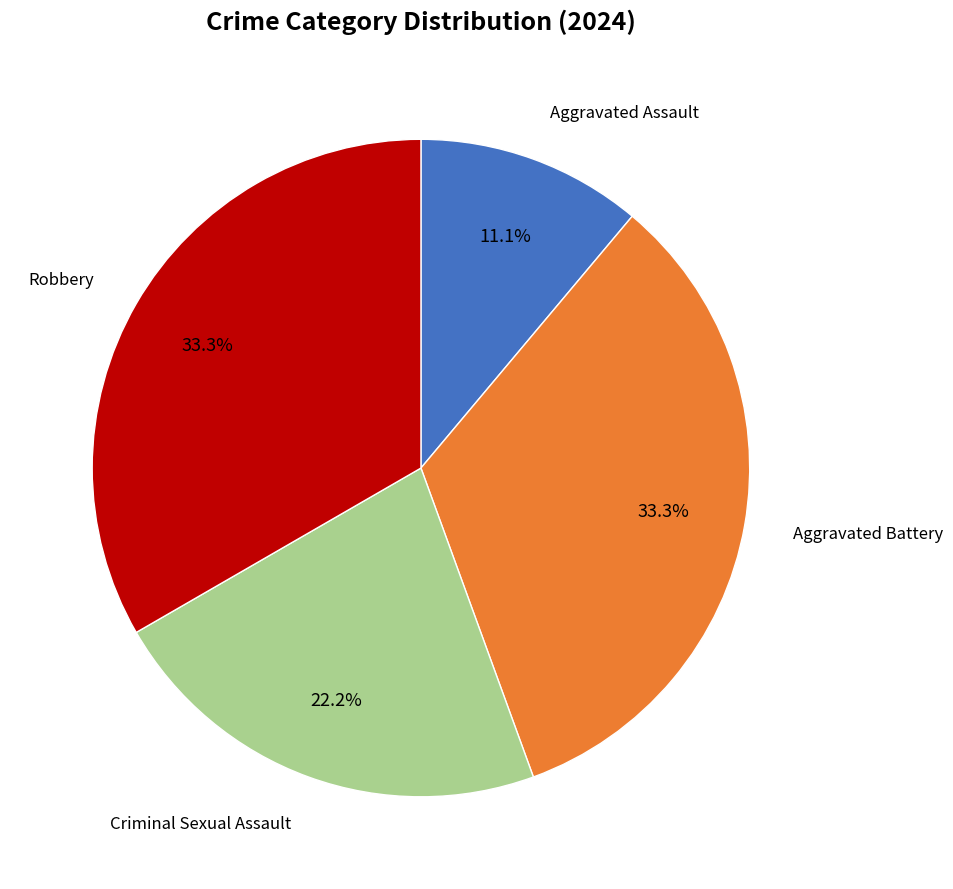

Is there a majority slice in this chart?

No